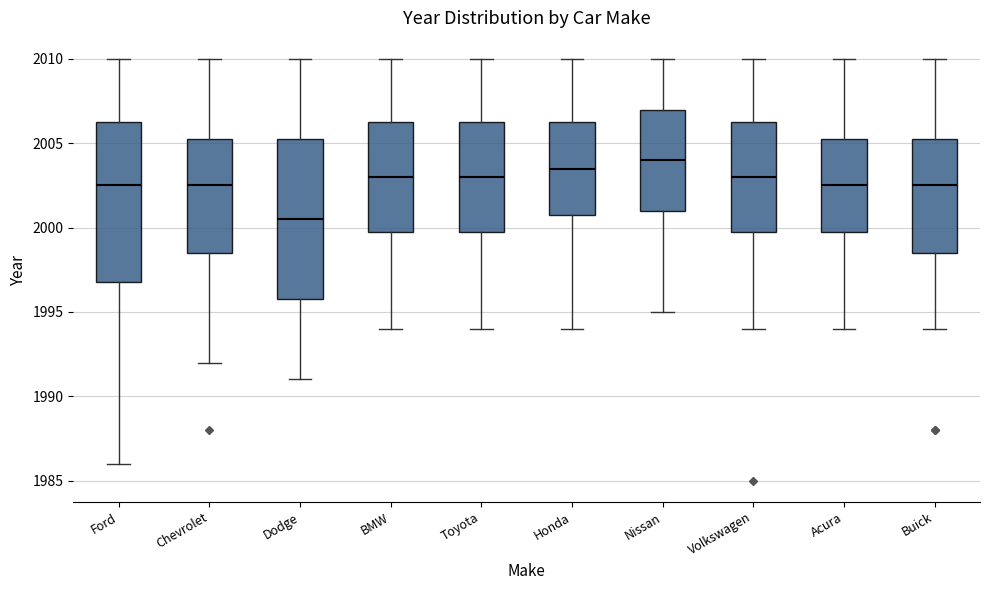

Reading left to right, read every box against the y-axis: the position of its median line, the range the box covers, and the ends of its whiskers. The values are not printed on the chart, so give them approximately, as read against the axis.

Ford: median 2002.5, box 1997.0 to 2006.5, whiskers 1986.0 to 2010.0
Chevrolet: median 2002.5, box 1998.5 to 2005.5, whiskers 1992.0 to 2010.0
Dodge: median 2000.5, box 1996.0 to 2005.5, whiskers 1991.0 to 2010.0
BMW: median 2003.0, box 2000.0 to 2006.5, whiskers 1994.0 to 2010.0
Toyota: median 2003.0, box 2000.0 to 2006.5, whiskers 1994.0 to 2010.0
Honda: median 2003.5, box 2001.0 to 2006.5, whiskers 1994.0 to 2010.0
Nissan: median 2004.0, box 2001.0 to 2007.0, whiskers 1995.0 to 2010.0
Volkswagen: median 2003.0, box 2000.0 to 2006.5, whiskers 1994.0 to 2010.0
Acura: median 2002.5, box 2000.0 to 2005.5, whiskers 1994.0 to 2010.0
Buick: median 2002.5, box 1998.5 to 2005.5, whiskers 1994.0 to 2010.0